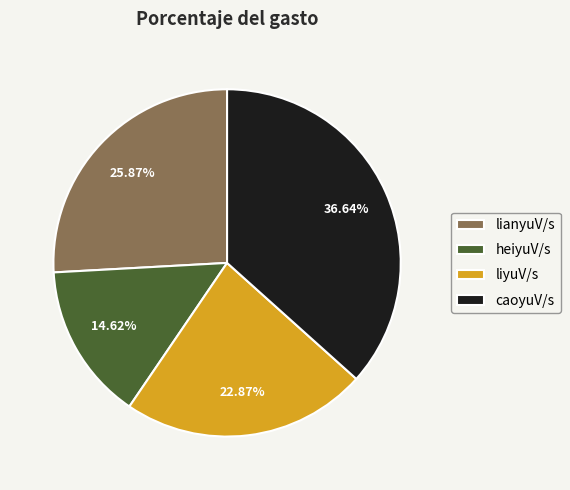

True or false: lianyuV/s accounts for 26% of the total.

True